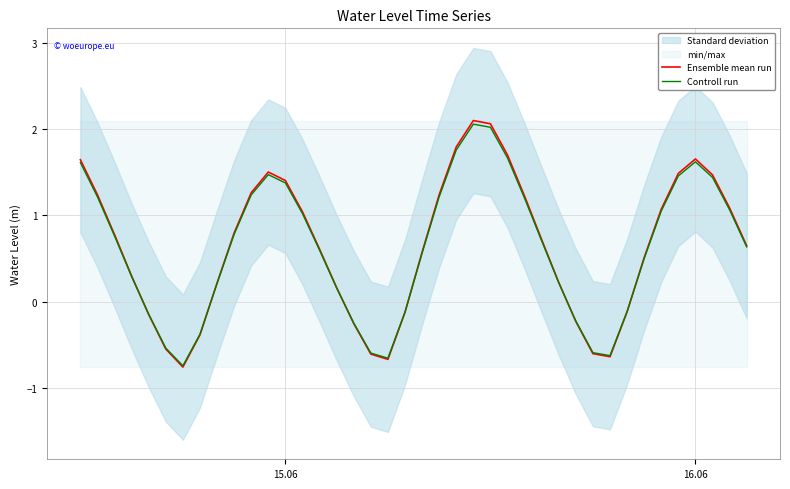

Reading left to right, list all the values displayed in this chart.

Ensemble mean run: 1.6	1.2	0.8	0.3	-0.1	-0.5	-0.8	-0.4	0.2	0.8	1.3	1.5	1.4	1.0	0.6	0.2	-0.3	-0.6	-0.7	-0.1	0.6	1.2	1.8	2.1	2.1	1.7	1.2	0.7	0.2	-0.2	-0.6	-0.6	-0.1	0.5	1.1	1.5	1.7	1.5	1.1	0.6
Controll run: 1.6	1.2	0.8	0.3	-0.1	-0.5	-0.7	-0.4	0.2	0.8	1.2	1.5	1.4	1.0	0.6	0.2	-0.2	-0.6	-0.7	-0.1	0.6	1.2	1.8	2.1	2.0	1.7	1.2	0.7	0.2	-0.2	-0.6	-0.6	-0.1	0.5	1.1	1.5	1.6	1.4	1.1	0.6